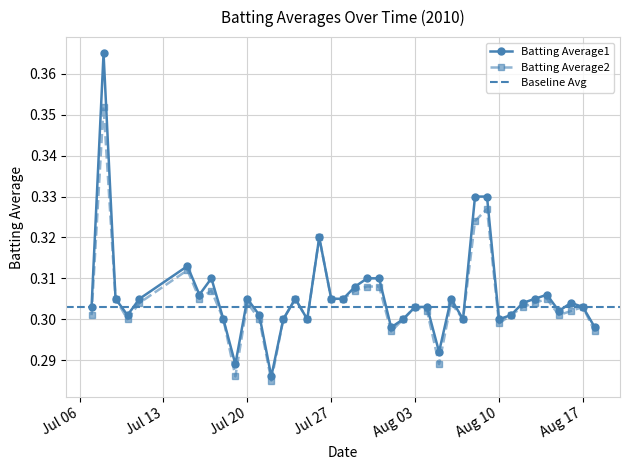

Which series has the largest range (max minus min)?

Batting Average1